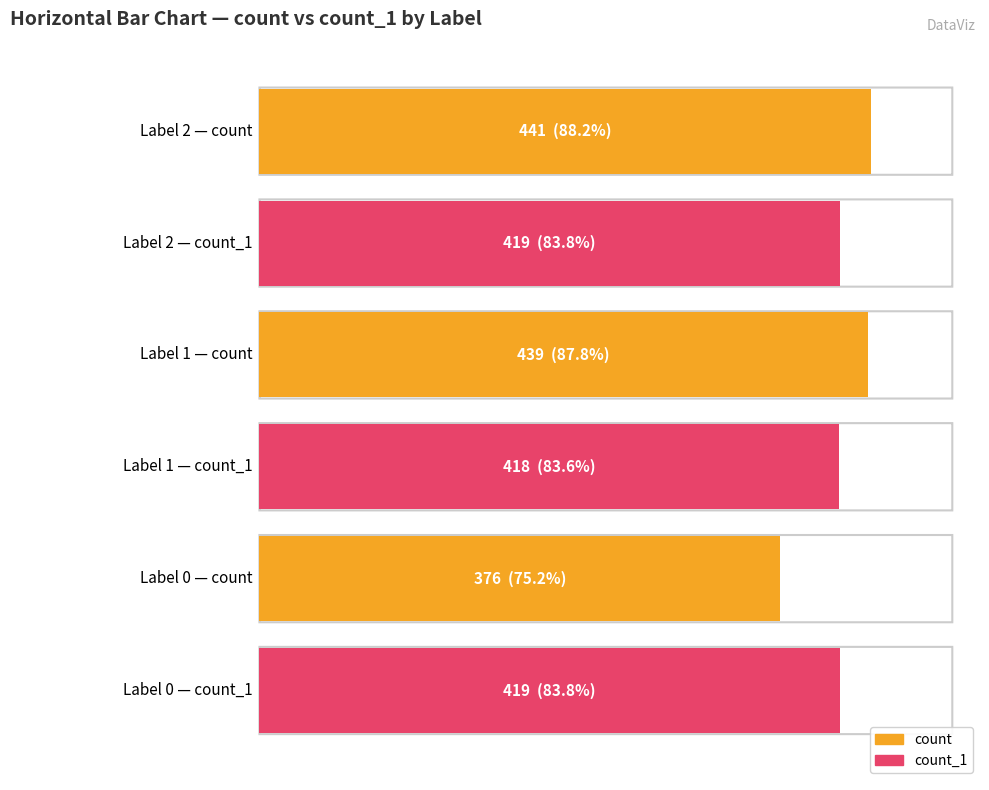

At 2, list the series in order from smallest to largest.

count_1, count